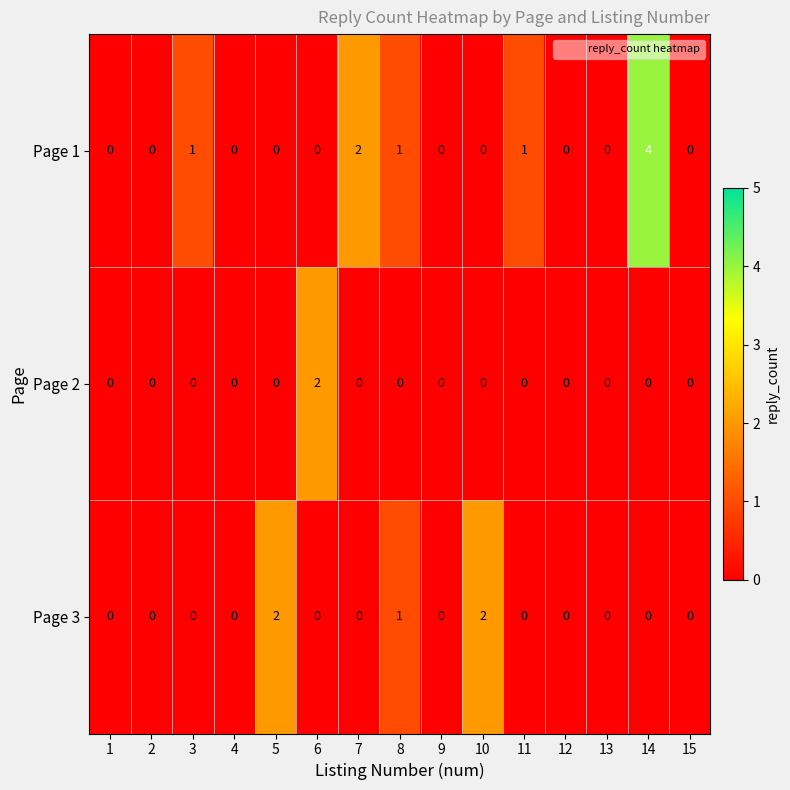

Which series has the largest total across all categories?

Page 1